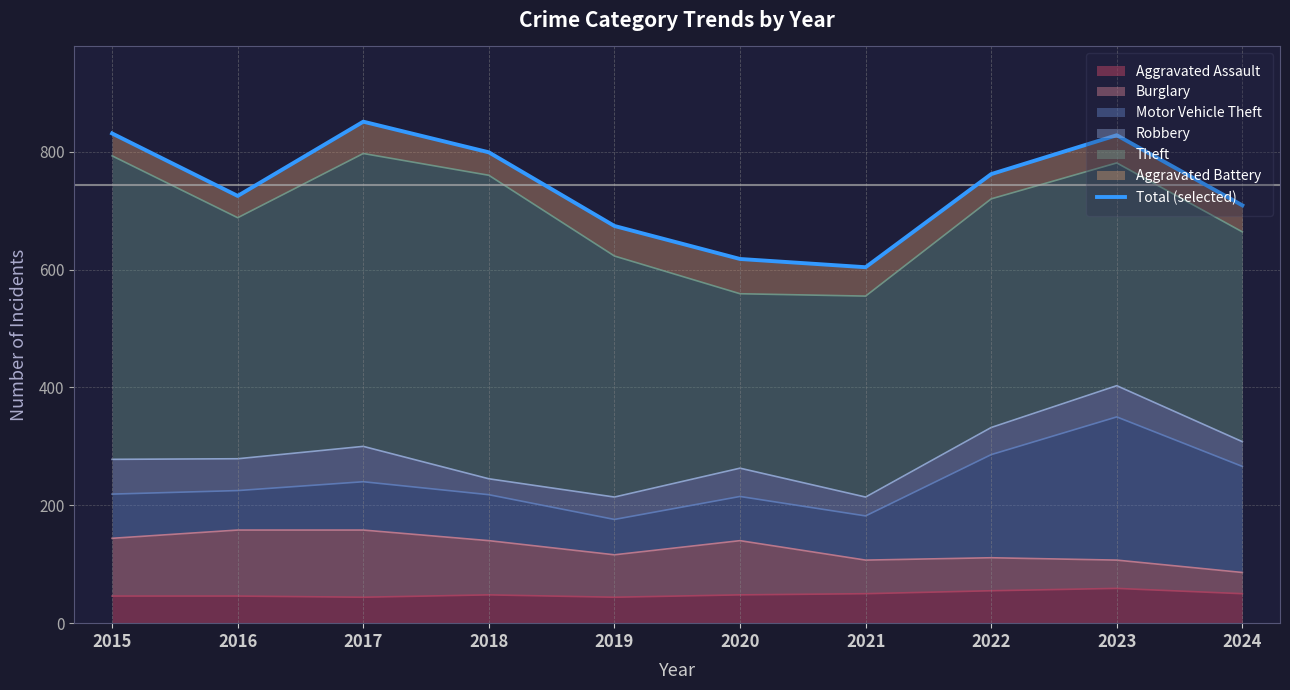

What is the difference between the second highest and minimum values?

227